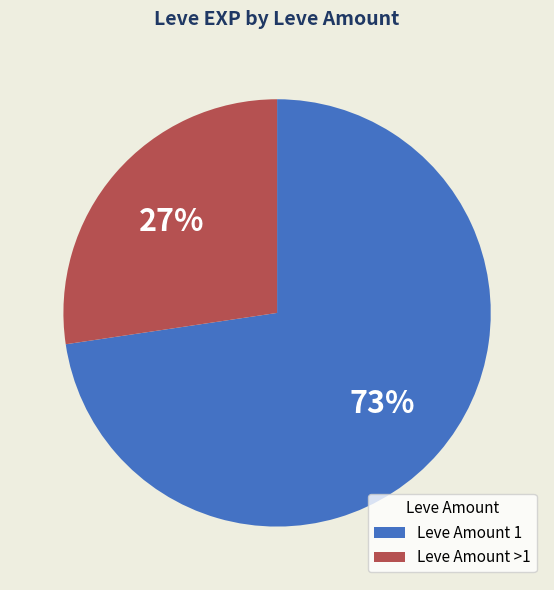

Count the number of slices in the pie.

2